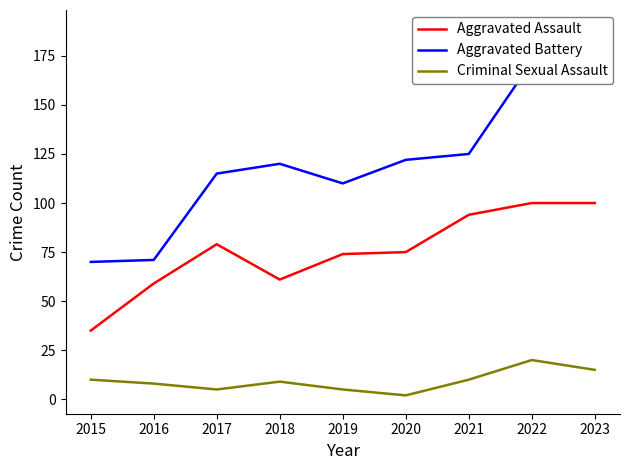

What is the sum of all Aggravated Assault values?

677